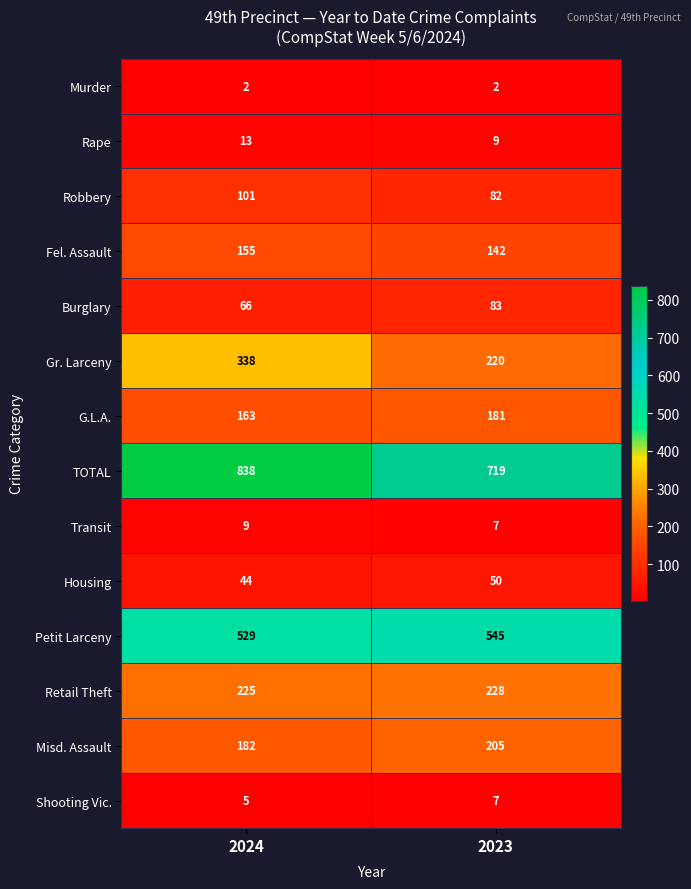

How many categories are shown in the chart?

2